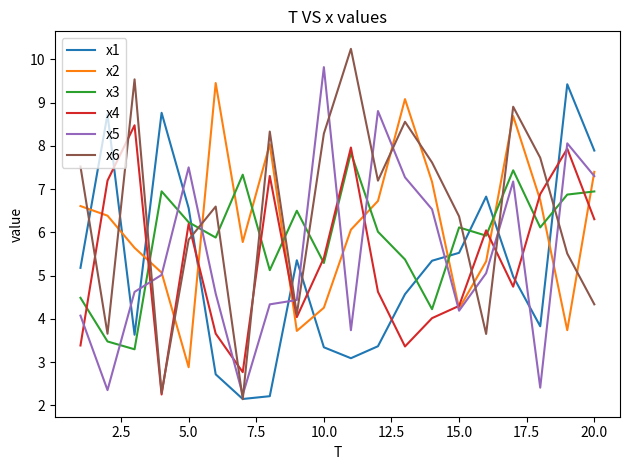

Which series has the widest spread of values?

x6